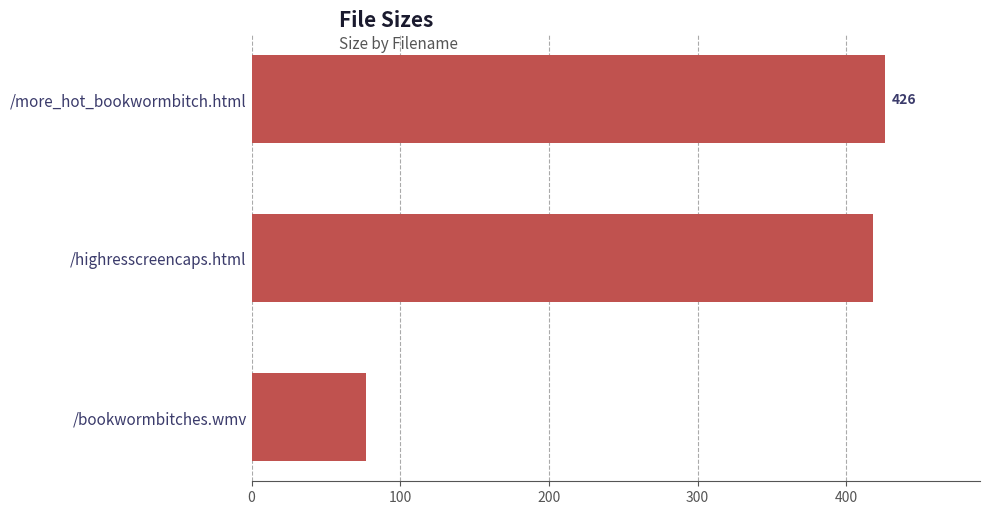

What is the smallest value displayed?

77.1